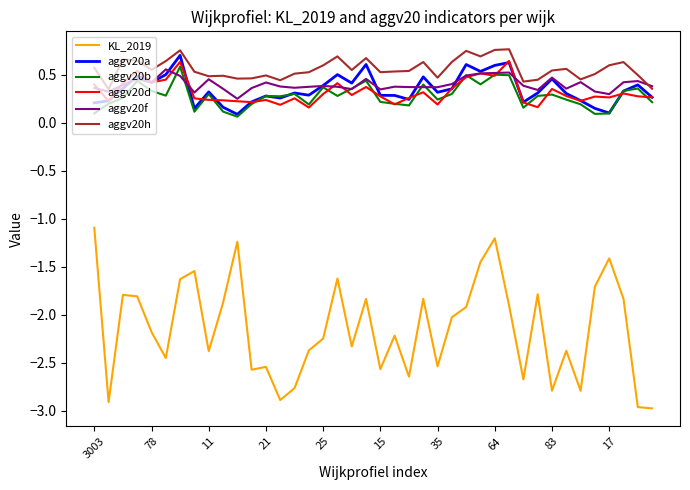

Which series has the largest range (max minus min)?

KL_2019